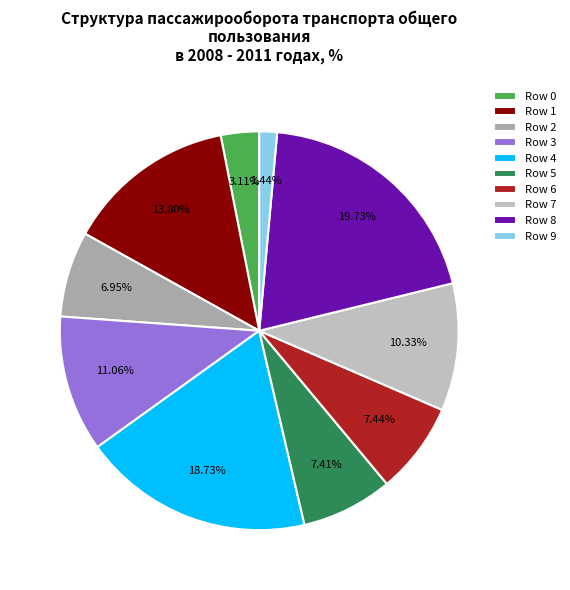

To the nearest percent, what is the difference between the largest and smallest slice percentages?

18%